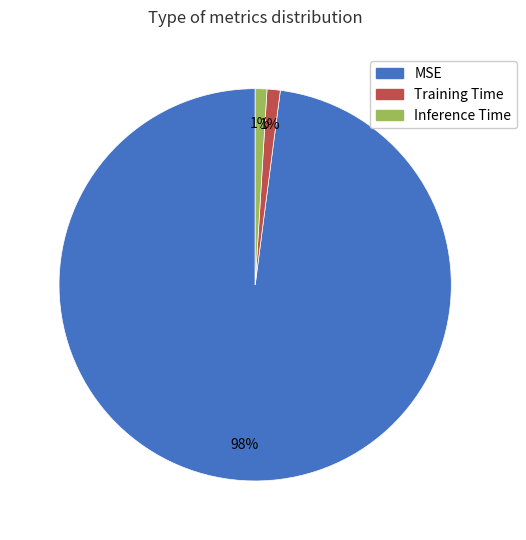

What percentage is the Inference Time slice, to the nearest percent?

1%